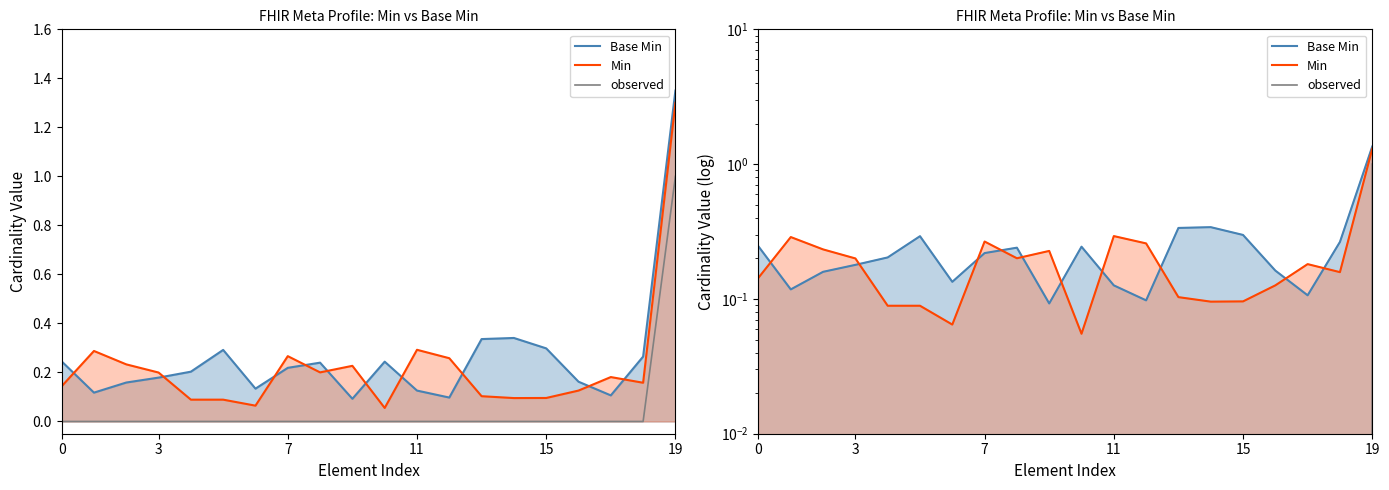

What is the highest value of the observed series?

1.0